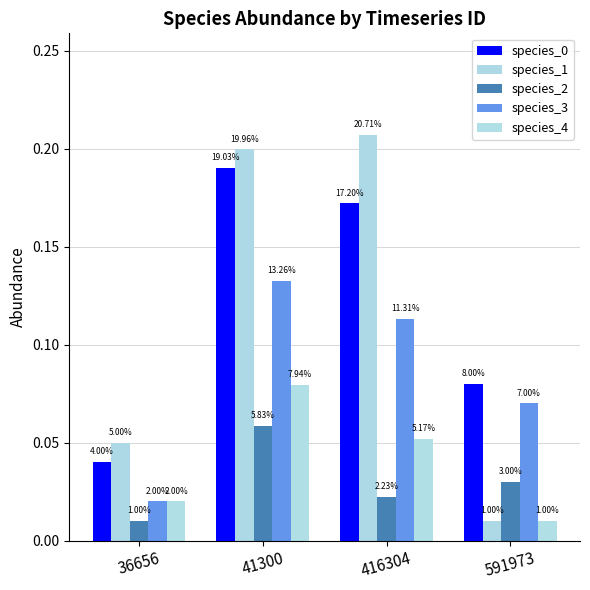

List the labels in order of species_3 value, smallest first.

36656, 591973, 416304, 41300